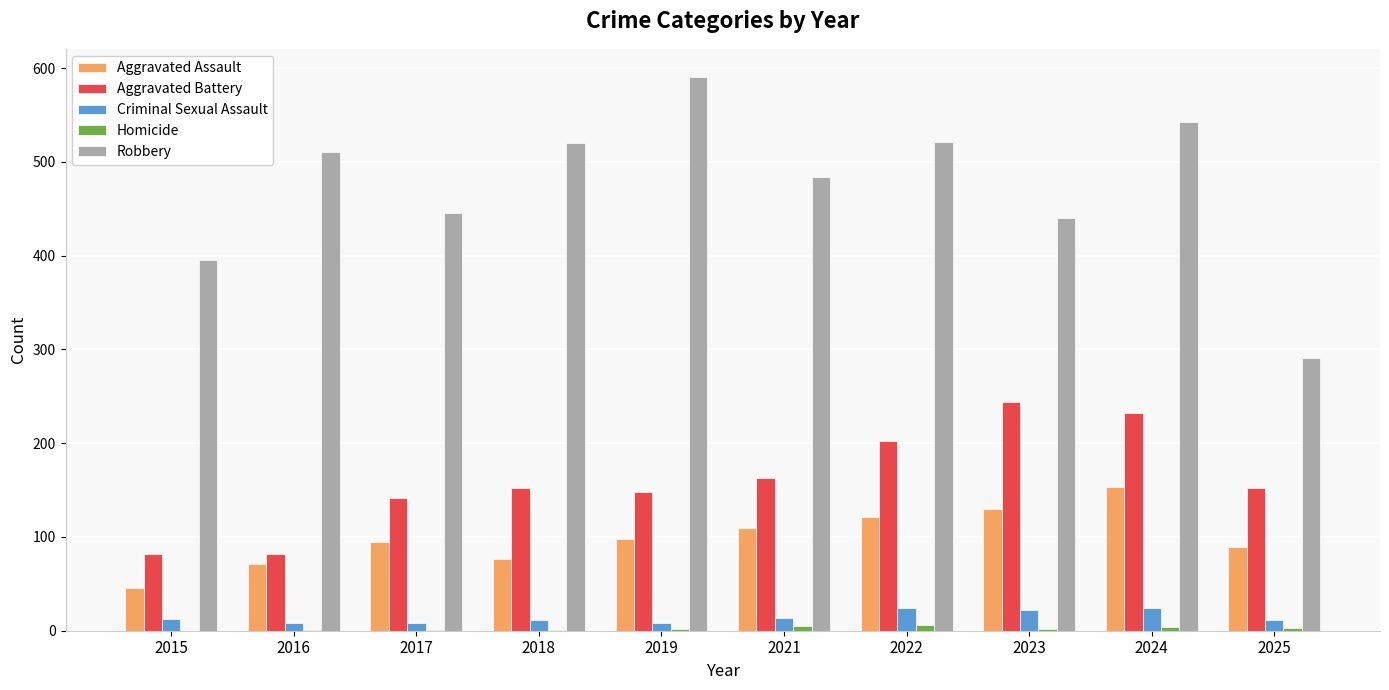

What is the maximum value shown in the chart?

591